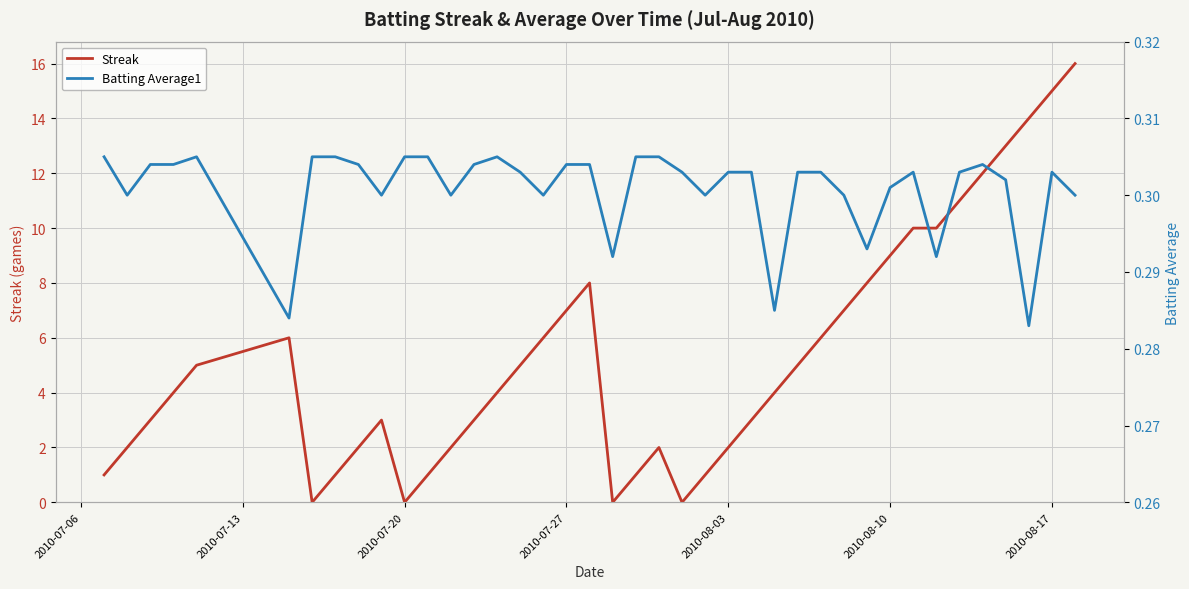

What is the maximum value shown in the chart?

16.0